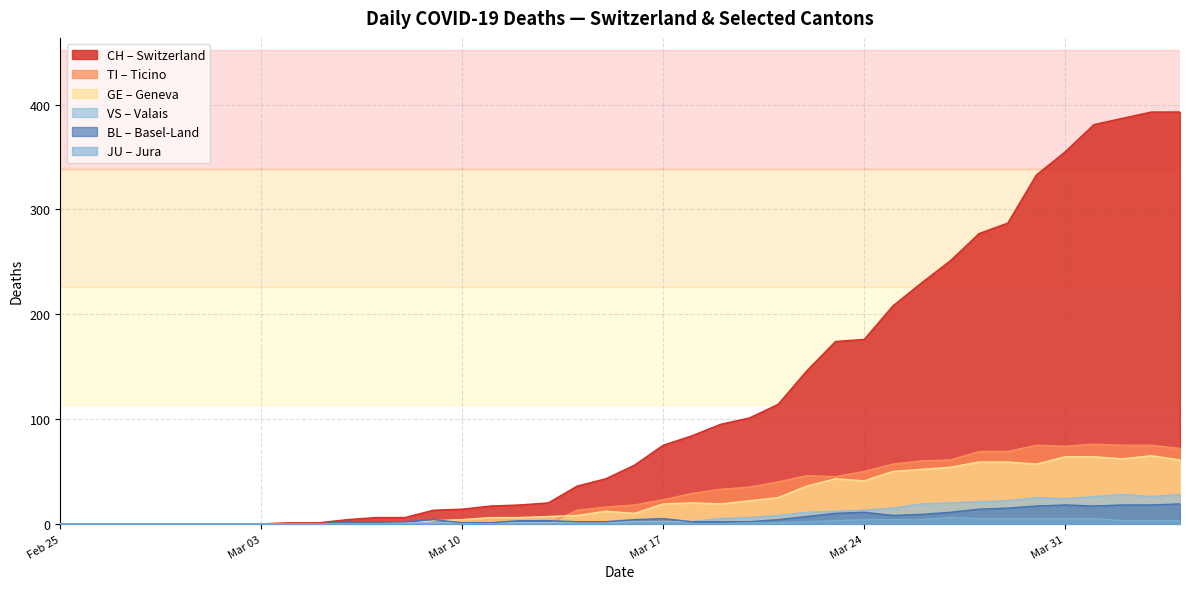

How many intersections are there between BL and TI?

2